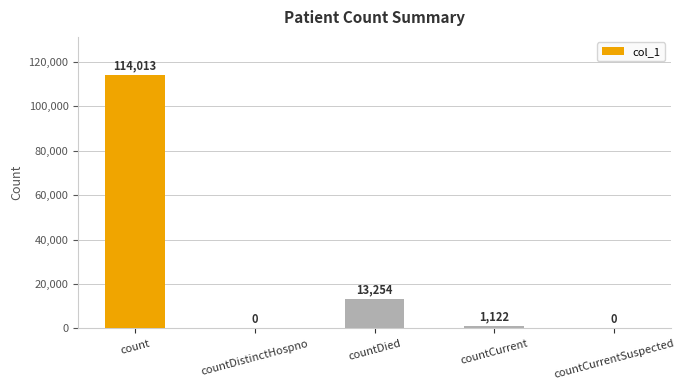

What value does the data have at count, to the nearest 10?

114010